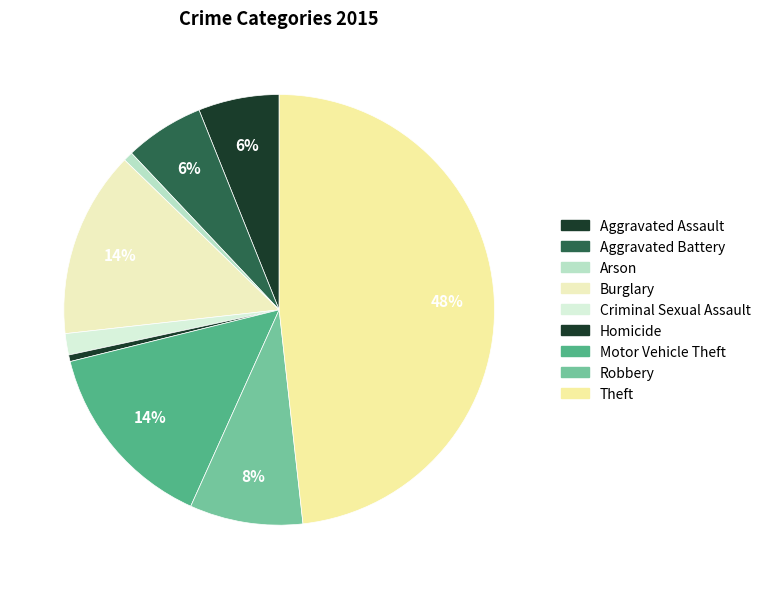

How many segments does this pie chart have?

9